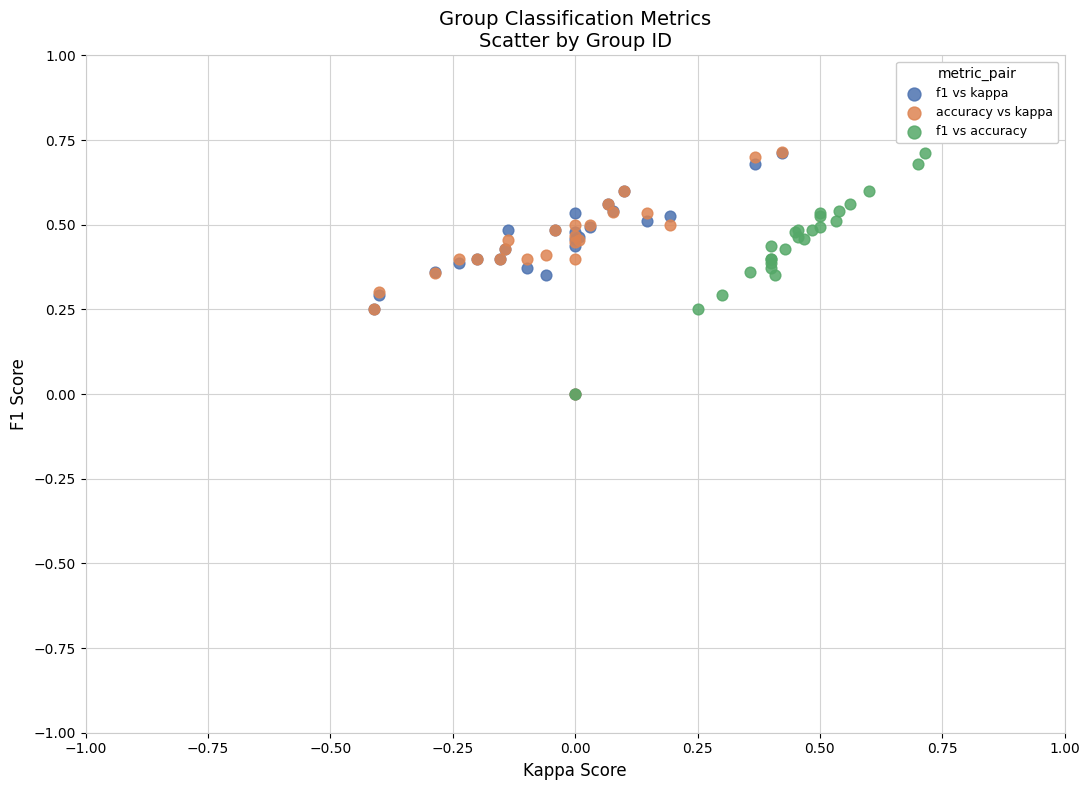

Which series has the largest Y range (max minus min)?

accuracy vs kappa